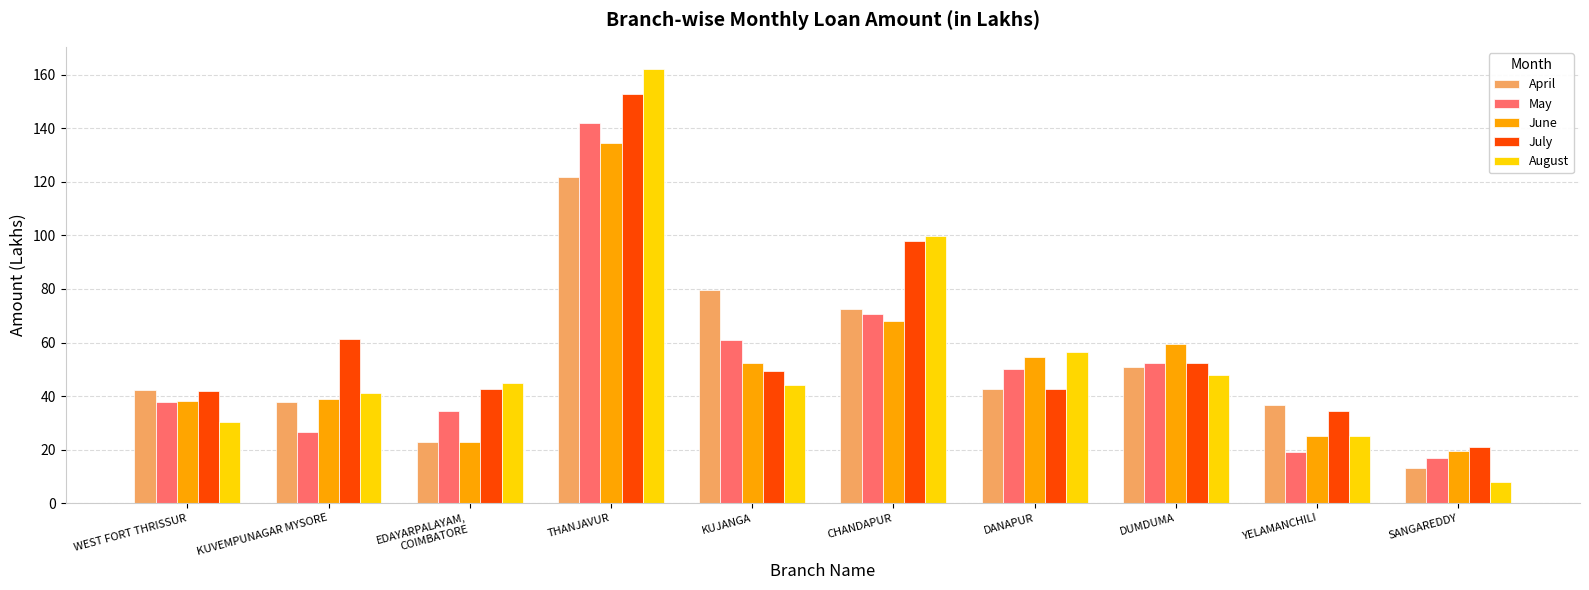

What is the sum of all May values?

510.8